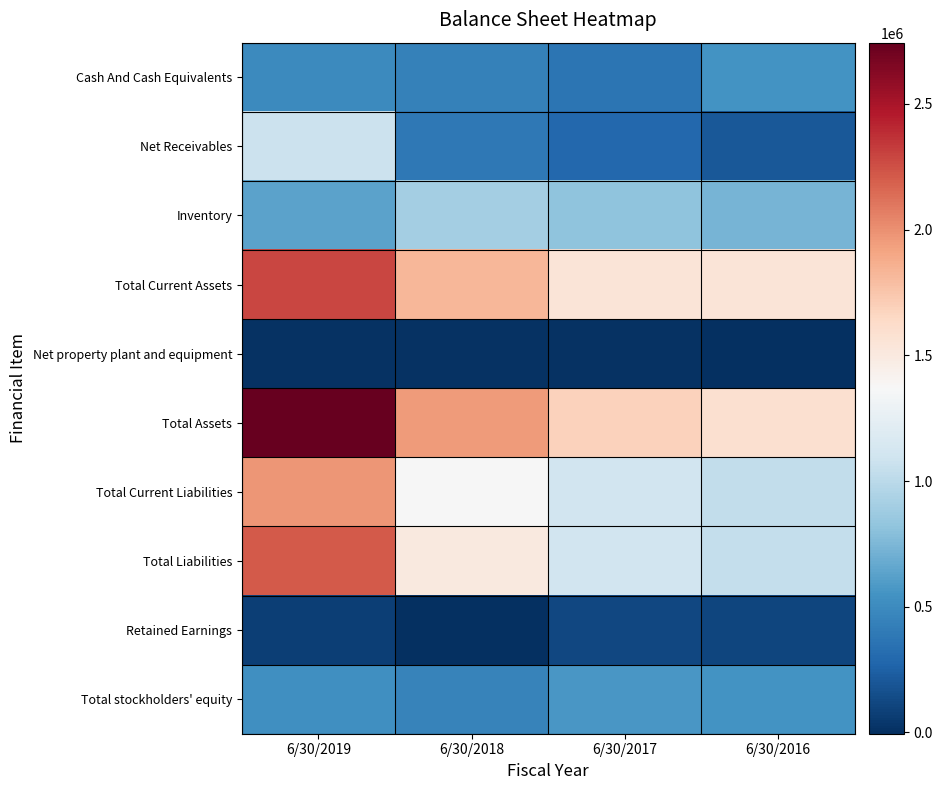

Reading right to left, extract all data points from this chart.

Cash And Cash Equivalents: 6/30/2016=551040	6/30/2017=368531	6/30/2018=443091	6/30/2019=494773
Net Receivables: 6/30/2016=203120	6/30/2017=289881	6/30/2018=390907	6/30/2019=1077420
Inventory: 6/30/2016=725430	6/30/2017=811061	6/30/2018=896966	6/30/2019=629631
Total Current Assets: 6/30/2016=1549308	6/30/2017=1550205	6/30/2018=1821763	6/30/2019=2283709
Net property plant and equipment: 6/30/2016=3028	6/30/2017=5627	6/30/2018=9812	6/30/2019=7424
Total Assets: 6/30/2016=1593714	6/30/2017=1681038	6/30/2018=1954244	6/30/2019=2743990
Total Current Liabilities: 6/30/2016=1035502	6/30/2017=1109249	6/30/2018=1368272	6/30/2019=1979627
Total Liabilities: 6/30/2016=1044258	6/30/2017=1109249	6/30/2018=1508277	6/30/2019=2216313
Retained Earnings: 6/30/2016=105353	6/30/2017=123302	6/30/2018=-5154	6/30/2019=70421
Total stockholders' equity: 6/30/2016=549456	6/30/2017=571789	6/30/2018=445967	6/30/2019=527677